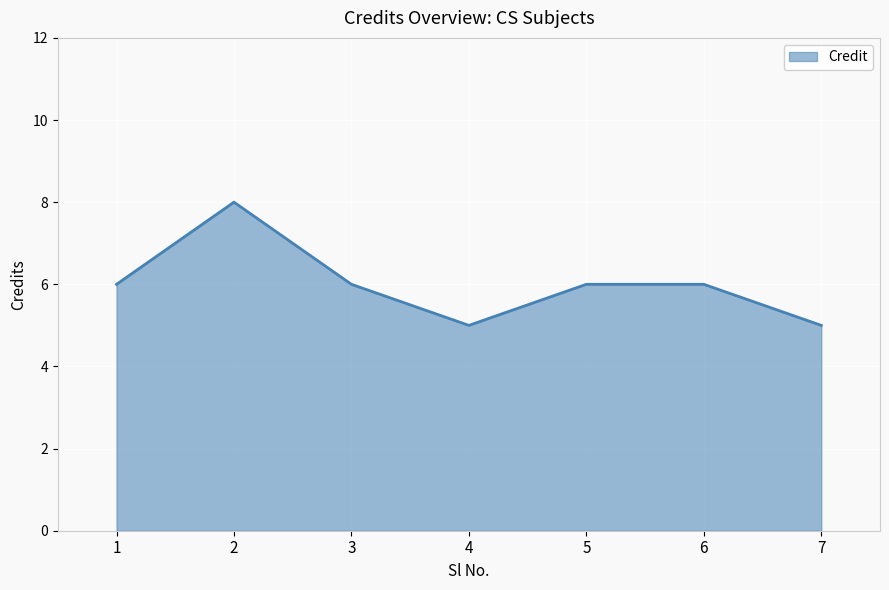

What is the smallest value displayed?

5